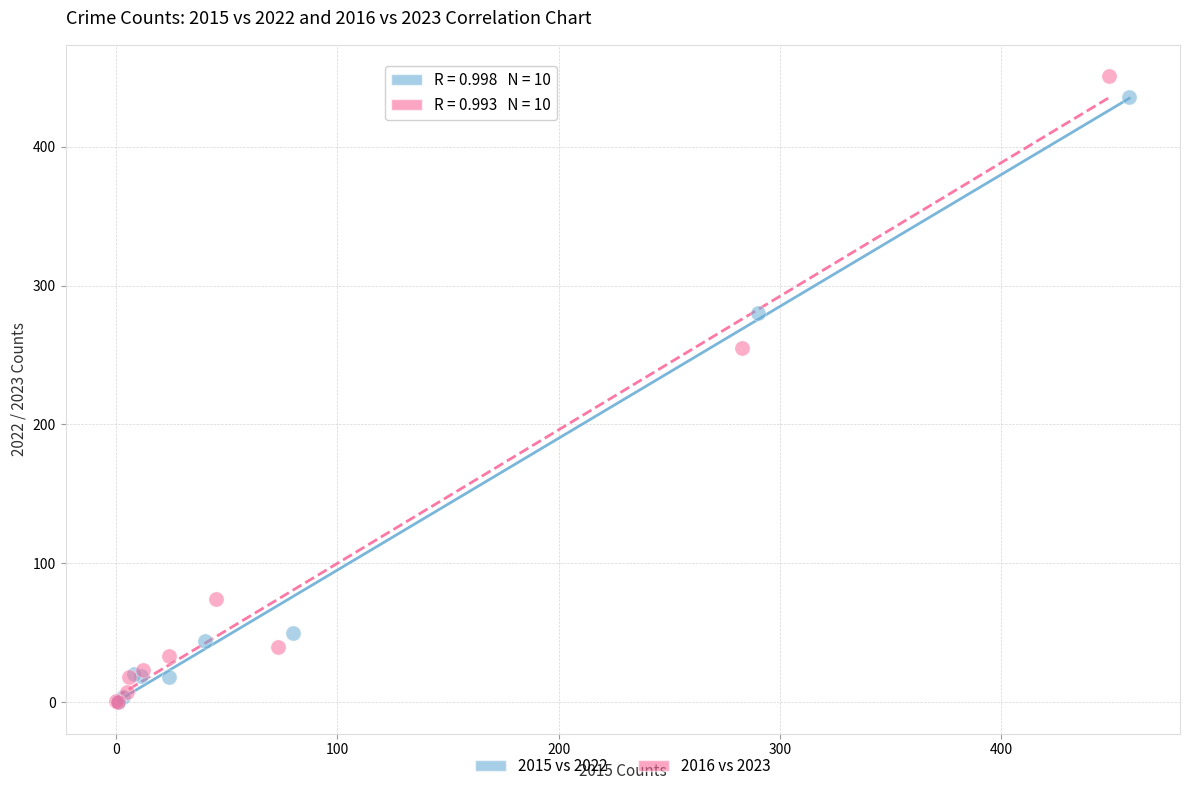

Which series has the widest spread of Y values?

2016 vs 2023